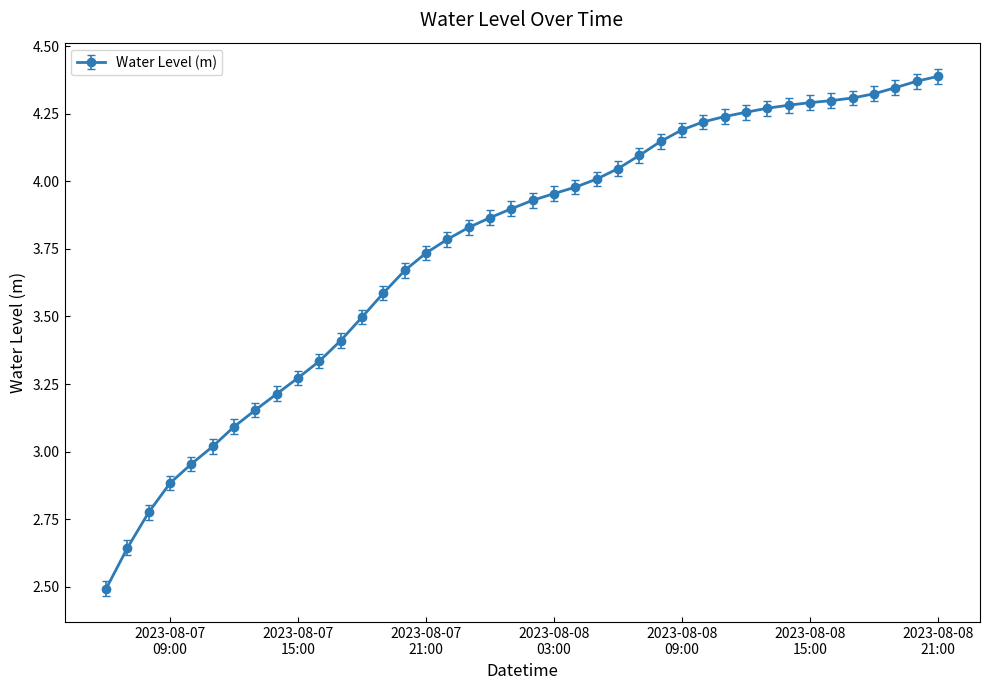

What is the difference between the second highest and second lowest values?

1.7